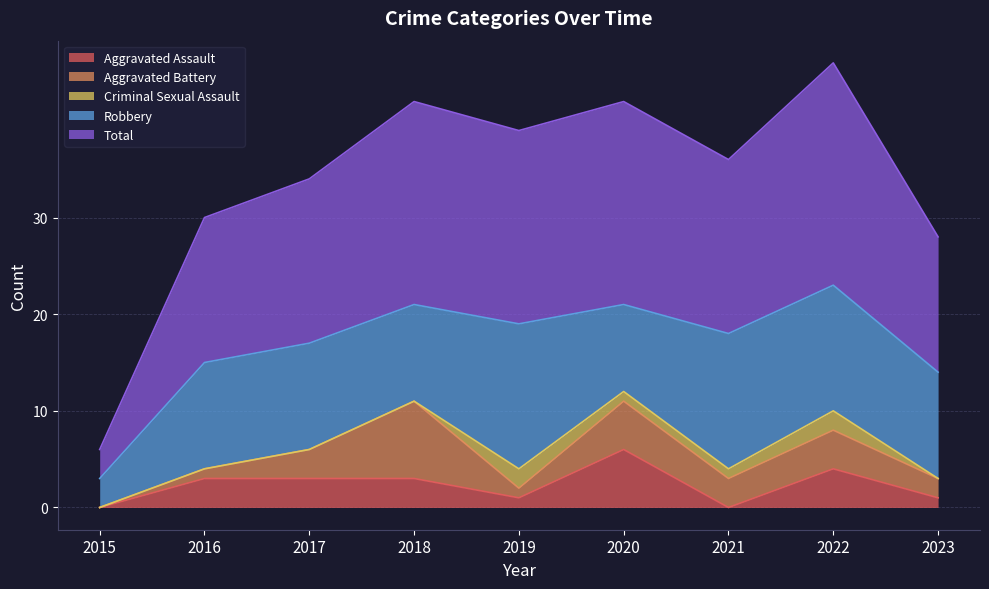

Where does the Aggravated Assault series first go above 3?

2020